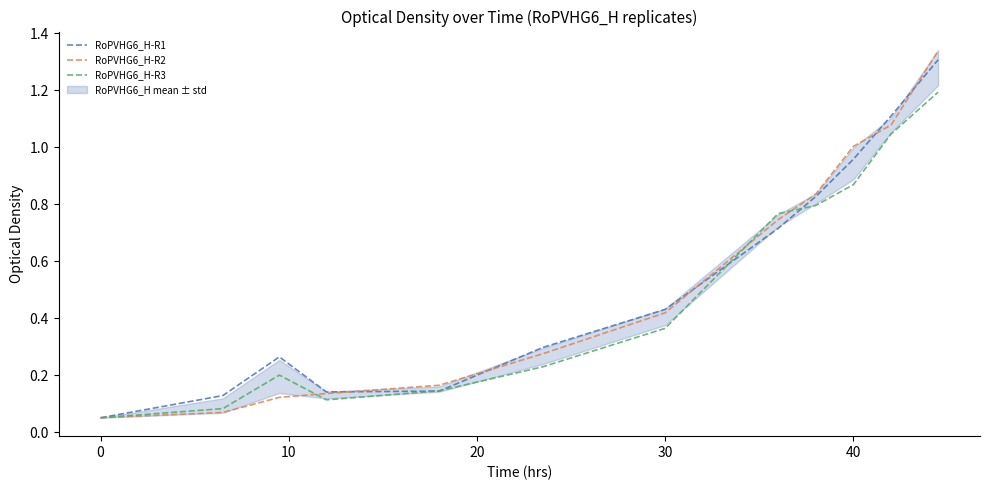

Reading left to right, transcribe all the data shown in this chart.

RoPVHG6_H-R1: 0.1	0.1	0.3	0.1	0.1	0.3	0.4	0.7	0.8	1.0	1.1	1.3
RoPVHG6_H-R2: 0.1	0.1	0.1	0.1	0.2	0.3	0.4	0.7	0.8	1.0	1.1	1.3
RoPVHG6_H-R3: 0.1	0.1	0.2	0.1	0.1	0.2	0.4	0.8	0.8	0.9	1.0	1.2